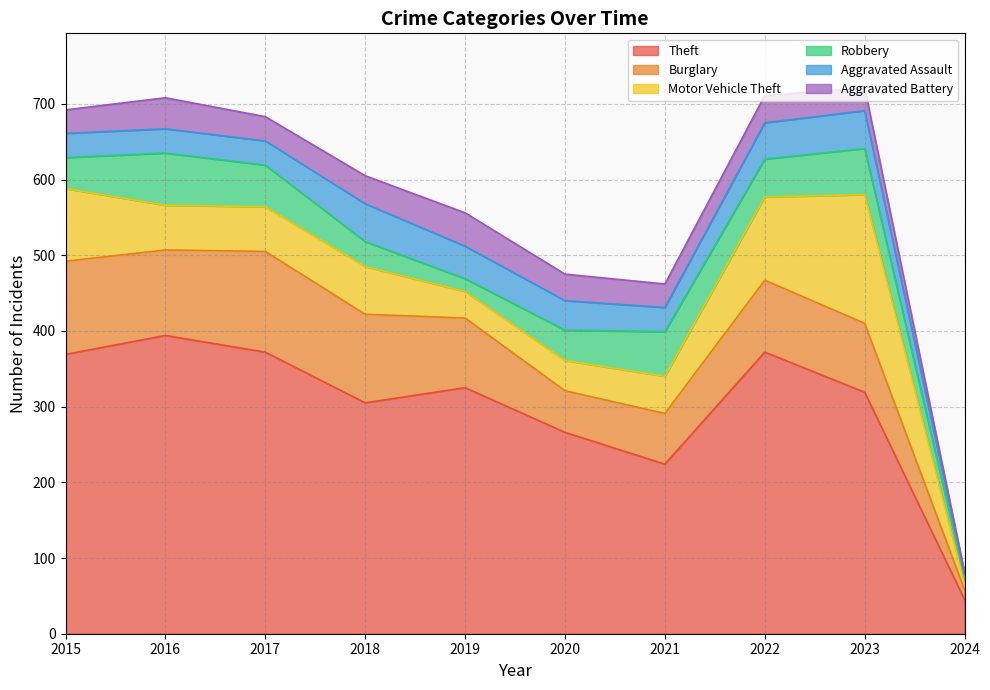

At which category is the sum across all series the highest?

2023